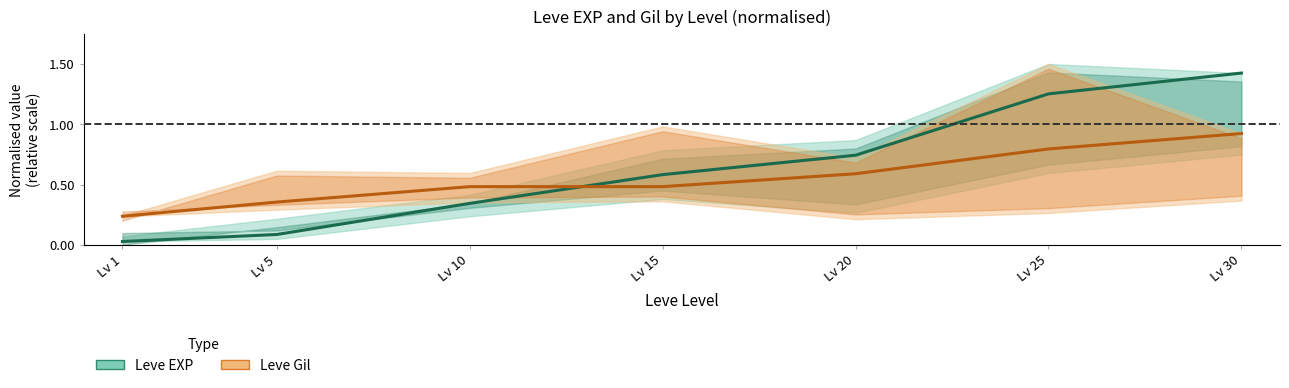

Rank the series by their maximum value, from lowest to highest.

Leve Gil, Leve EXP